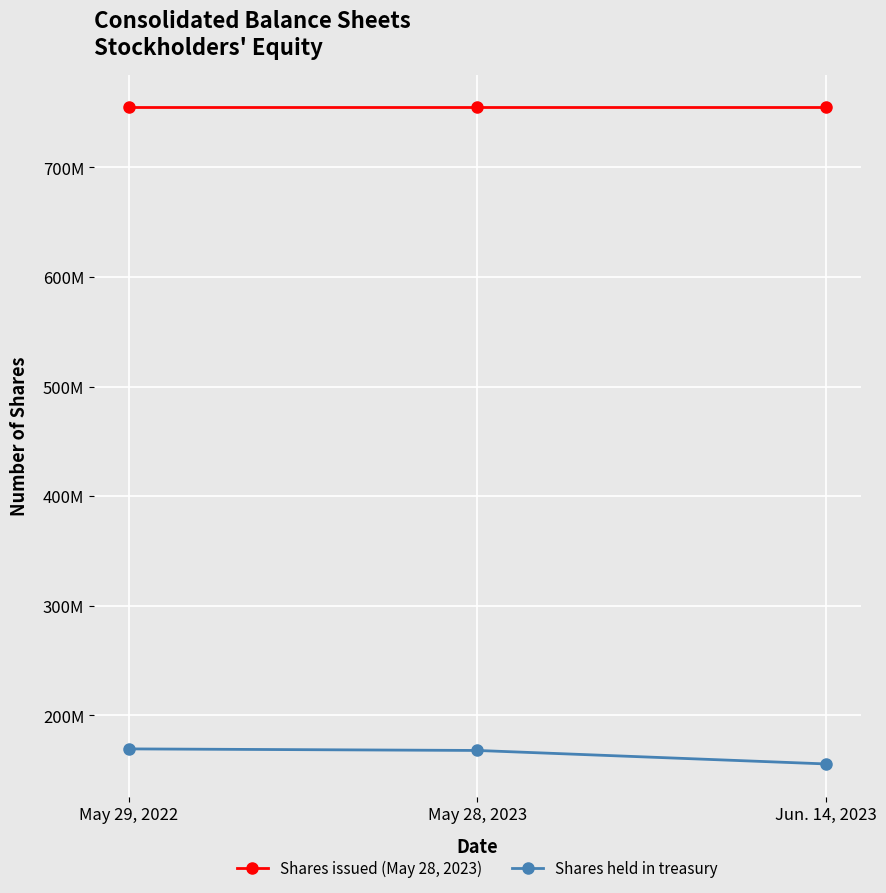

Is this an area chart (filled region under the line)?

No